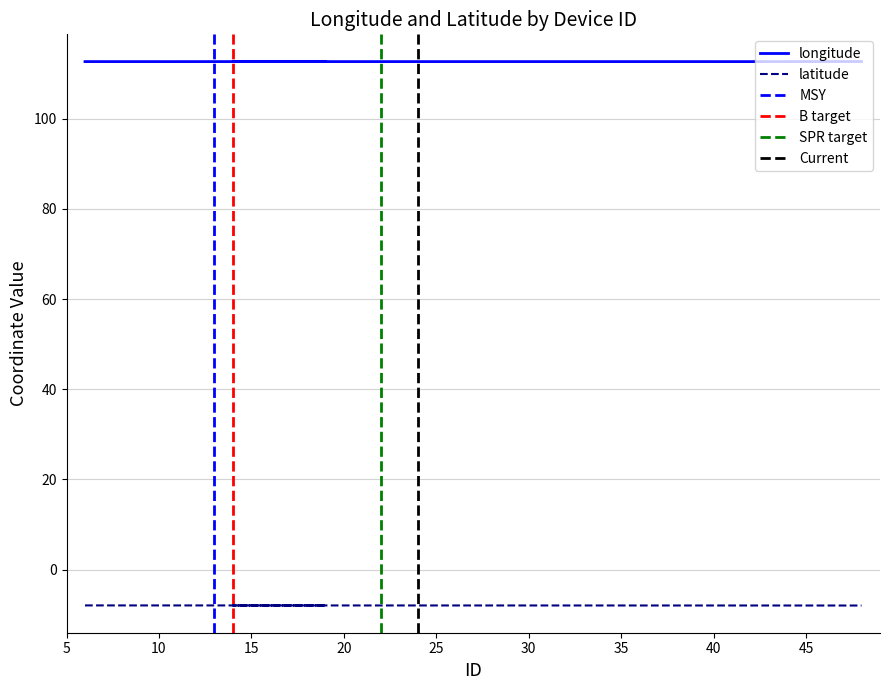

What is the approximate value of latitude at 14?

-7.9